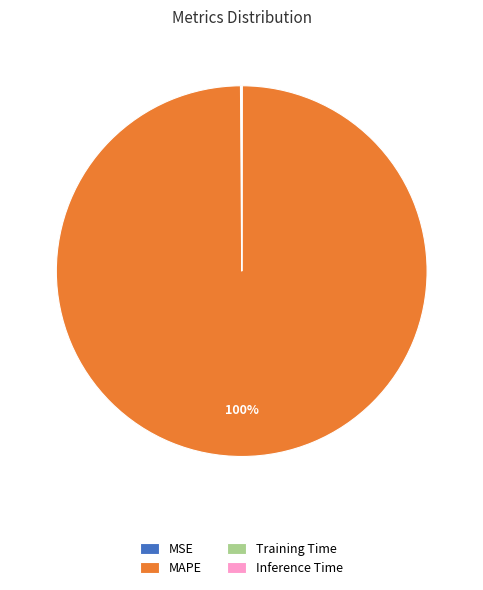

To the nearest percent, what is the average slice percentage?

25%